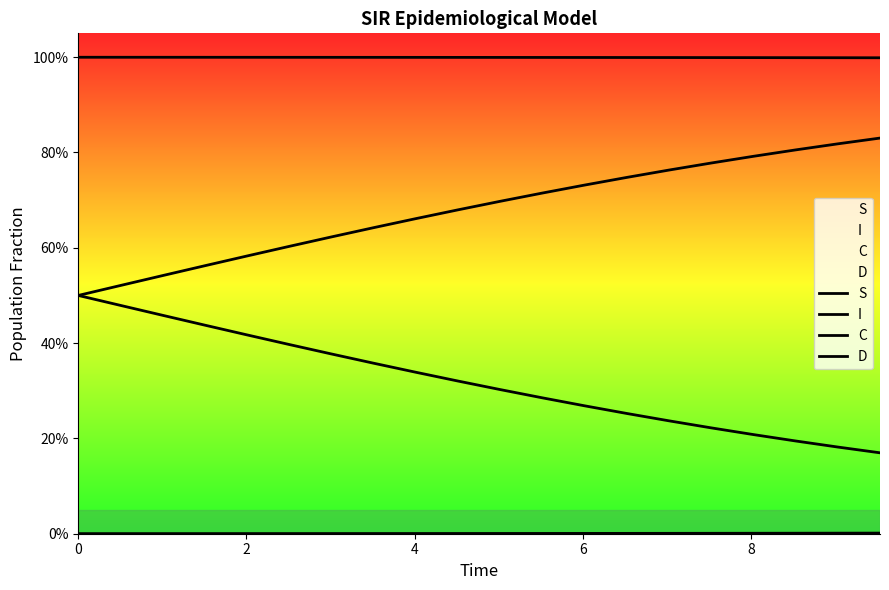

What is the minimum value for D?

0.5